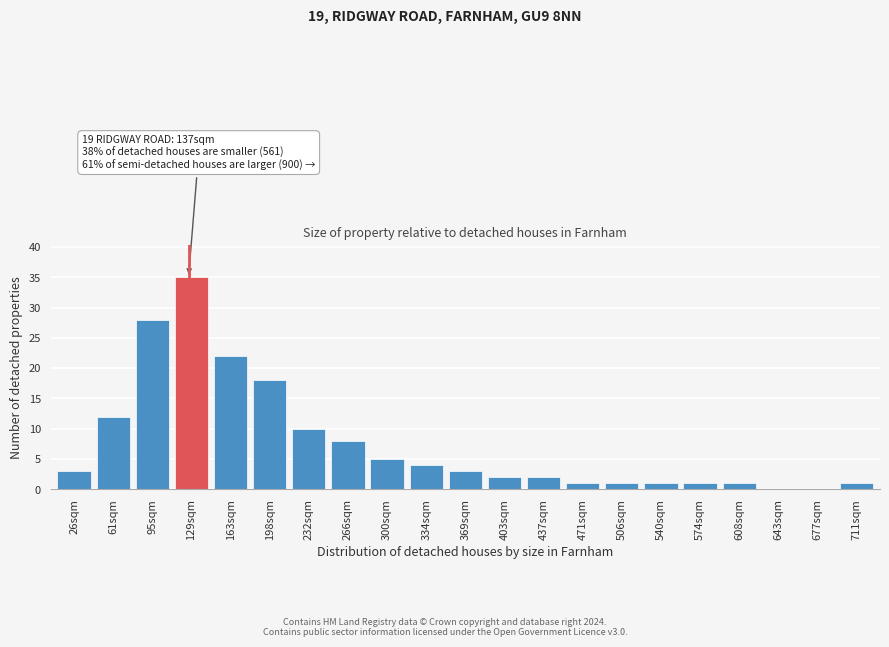

Reading left to right, transcribe all the data shown in this chart.

26sqm=3	61sqm=12	95sqm=28	129sqm=35	163sqm=22	198sqm=18	232sqm=10	266sqm=8	300sqm=5	334sqm=4	369sqm=3	403sqm=2	437sqm=2	471sqm=1	506sqm=1	540sqm=1	574sqm=1	608sqm=1	643sqm=0	677sqm=0	711sqm=1